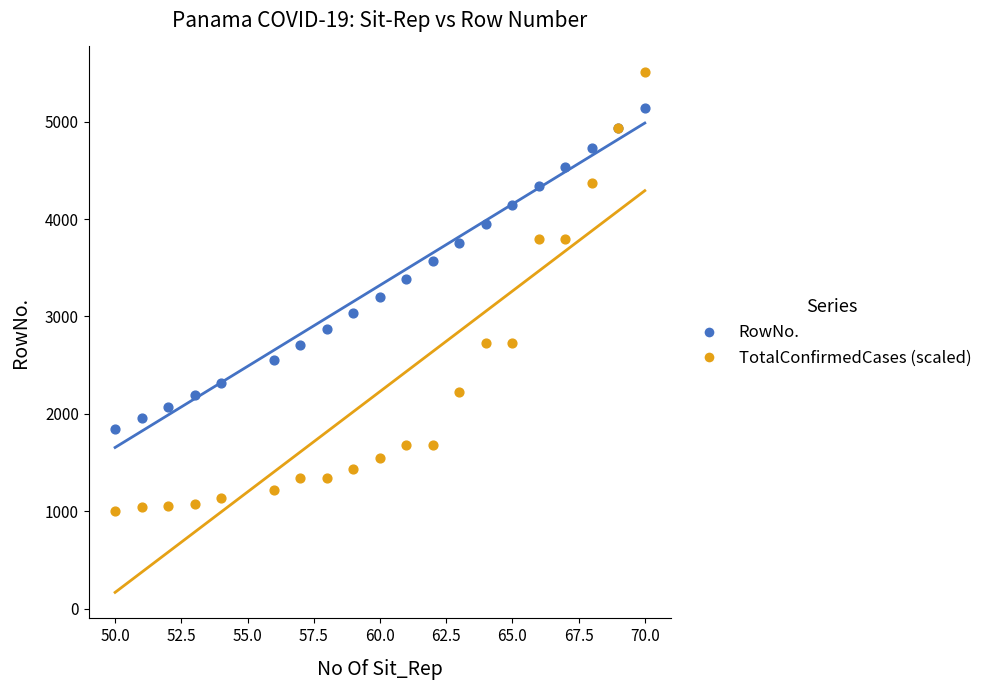

Which series reaches the minimum Y coordinate?

TotalConfirmedCases (scaled)